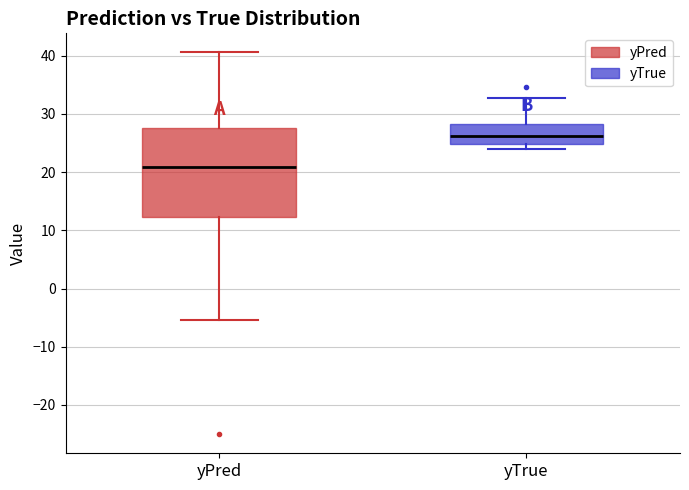

Where is the lower edge of the box for yPred on the y-axis? The values are not printed on the chart, so give them approximately, as read against the axis.

12